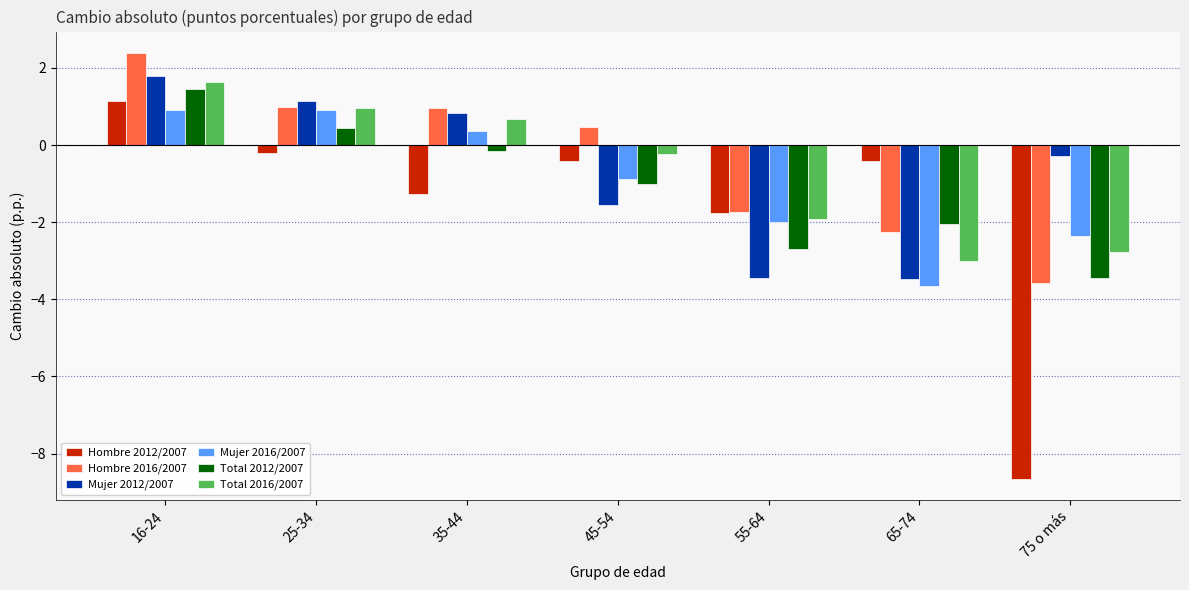

What is the total value across all series at 65-74?

-14.8